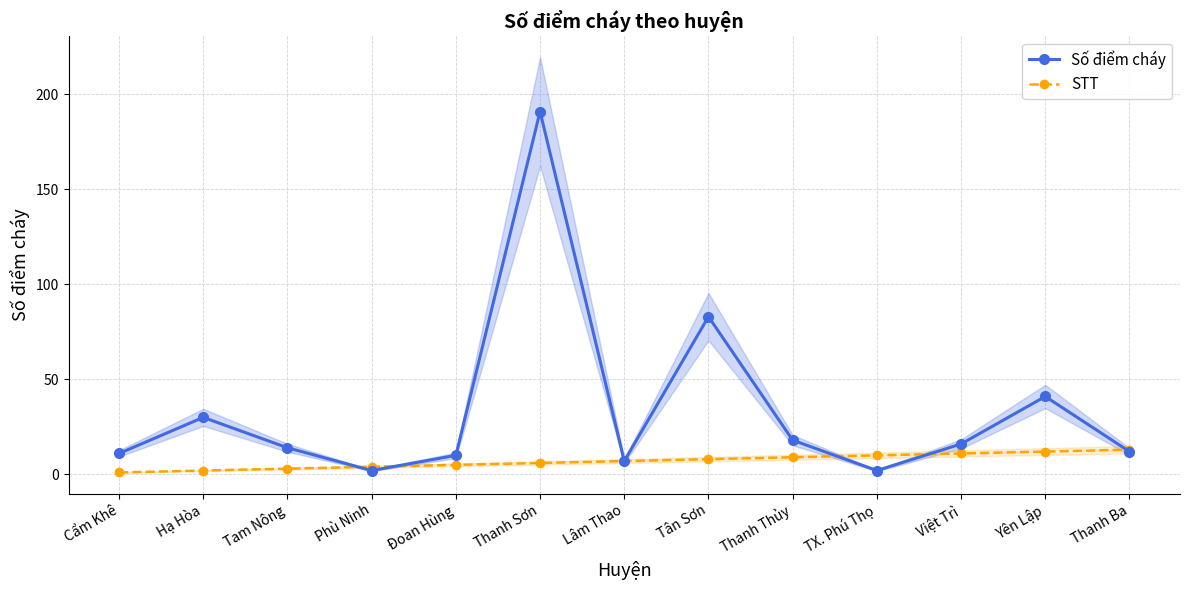

Read the Số điểm cháy value at TX. Phú Thọ.

2